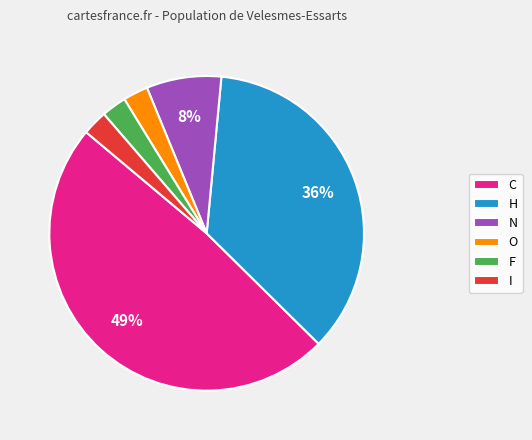

Does any single category account for the majority?

No